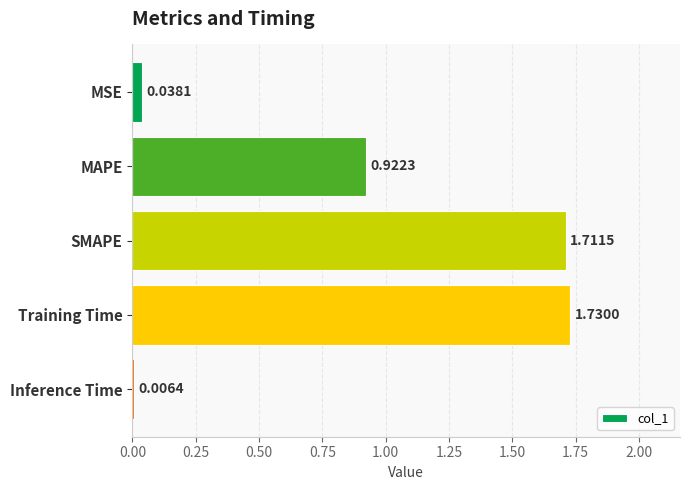

At which category does the chart reach its peak across all series?

Training Time